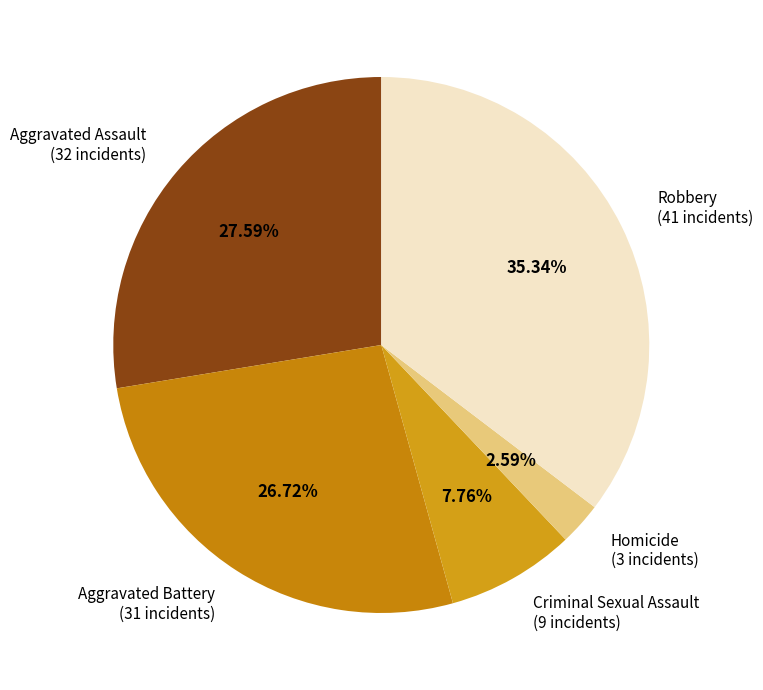

How many segments does this pie chart have?

5